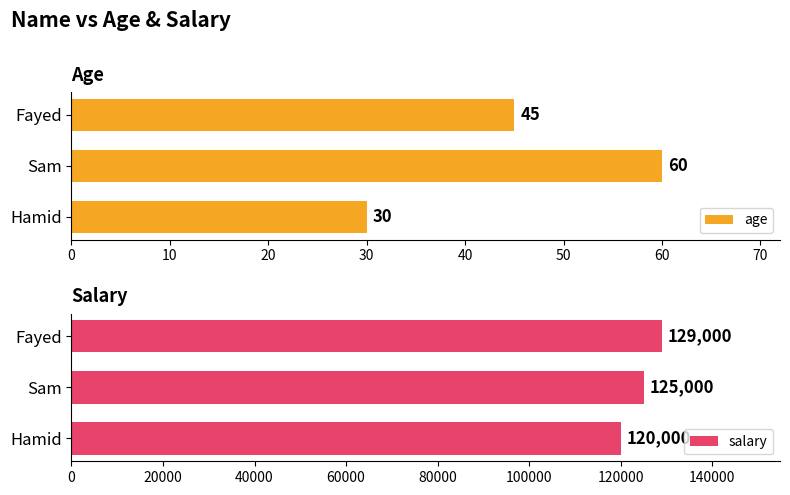

Rank the series by their average value, from highest to lowest.

salary, age